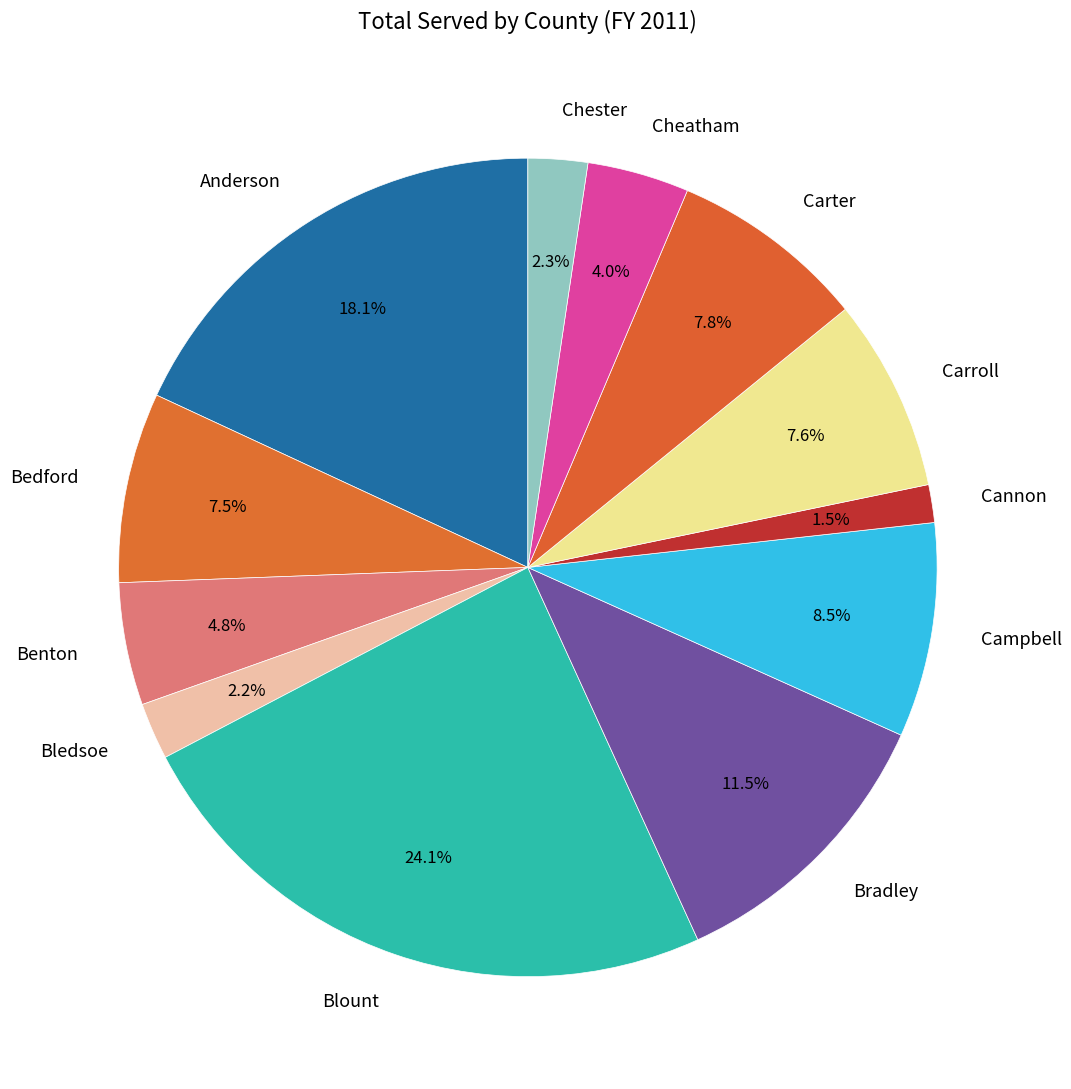

Which slice is the smallest?

Cannon